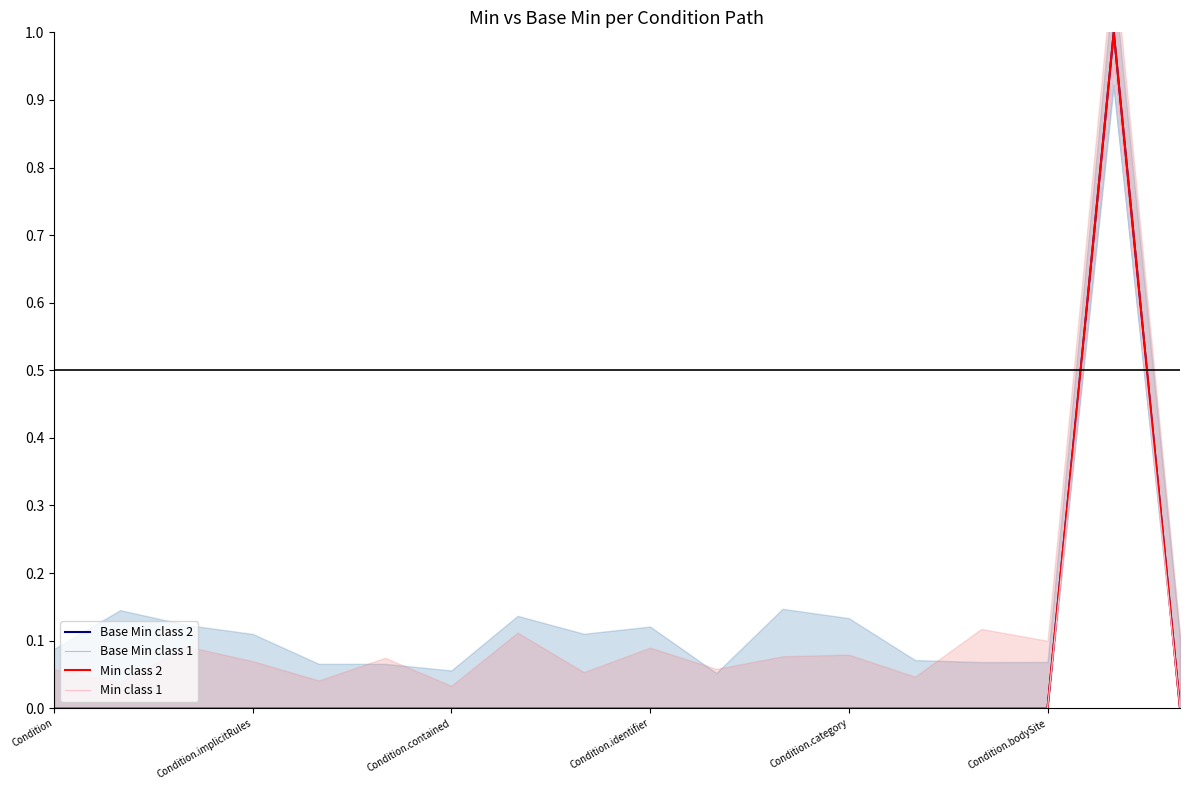

What is the sum of all Base Min class 2 values?

1.0